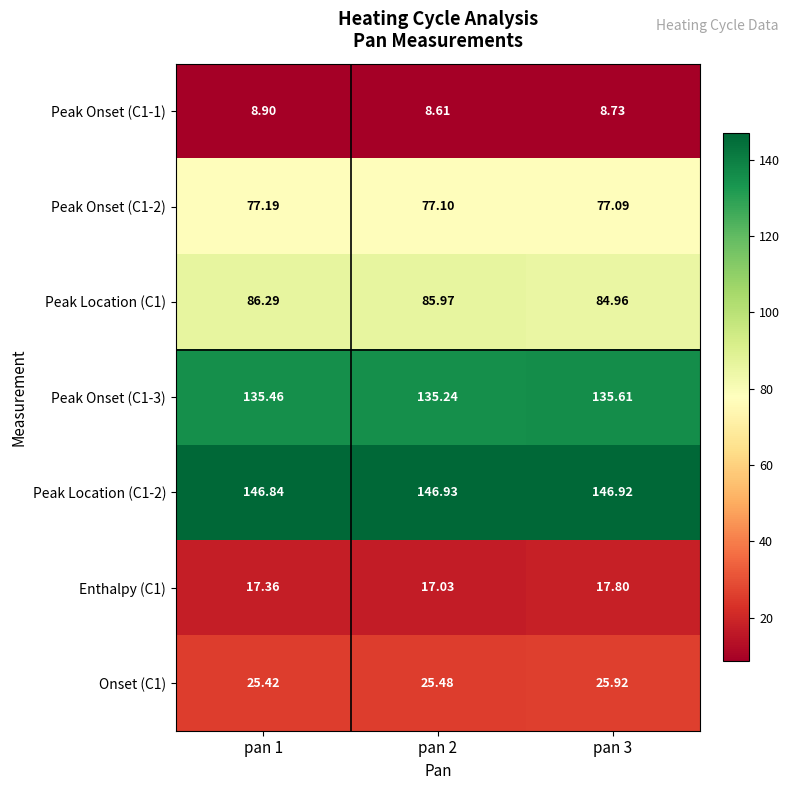

Is the value of Peak Onset (C1-3) at pan 1 greater than the value of Enthalpy (C1) at pan 1?

Yes